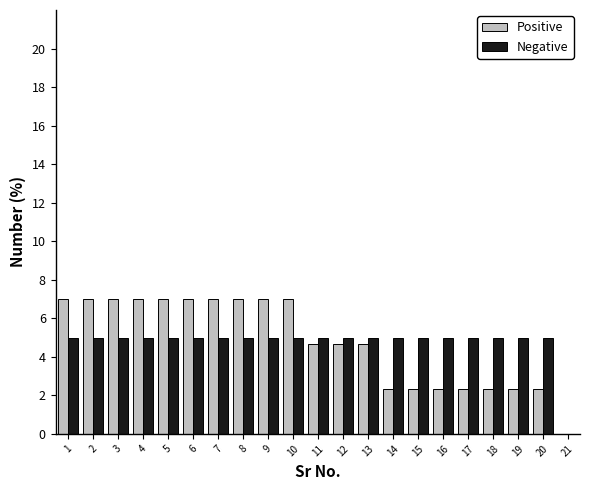

Reading left to right, transcribe this chart: for each range on the x-axis, give the height of each series' bar. The values are not printed on the chart, so give them approximately, as read against the axis.

0.5 to 1.5: Positive=7.0	Negative=5.0
1.5 to 2.5: Positive=7.0	Negative=5.0
2.5 to 3.5: Positive=7.0	Negative=5.0
3.5 to 4.5: Positive=7.0	Negative=5.0
4.5 to 5.5: Positive=7.0	Negative=5.0
5.5 to 6.5: Positive=7.0	Negative=5.0
6.5 to 7.5: Positive=7.0	Negative=5.0
7.5 to 8.5: Positive=7.0	Negative=5.0
8.5 to 9.5: Positive=7.0	Negative=5.0
9.5 to 10.5: Positive=7.0	Negative=5.0
10.5 to 11.5: Positive=4.6	Negative=5.0
11.5 to 12.5: Positive=4.6	Negative=5.0
12.5 to 13.5: Positive=4.6	Negative=5.0
13.5 to 14.5: Positive=2.4	Negative=5.0
14.5 to 15.5: Positive=2.4	Negative=5.0
15.5 to 16.5: Positive=2.4	Negative=5.0
16.5 to 17.5: Positive=2.4	Negative=5.0
17.5 to 18.5: Positive=2.4	Negative=5.0
18.5 to 19.5: Positive=2.4	Negative=5.0
19.5 to 20.5: Positive=2.4	Negative=5.0
20.5 to 21.5: Positive=0	Negative=0